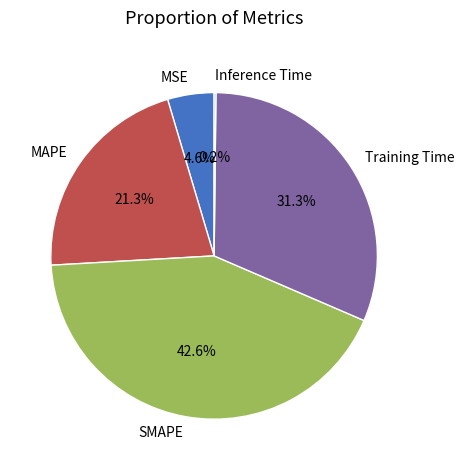

What portion of the pie excludes MSE?

95.4%